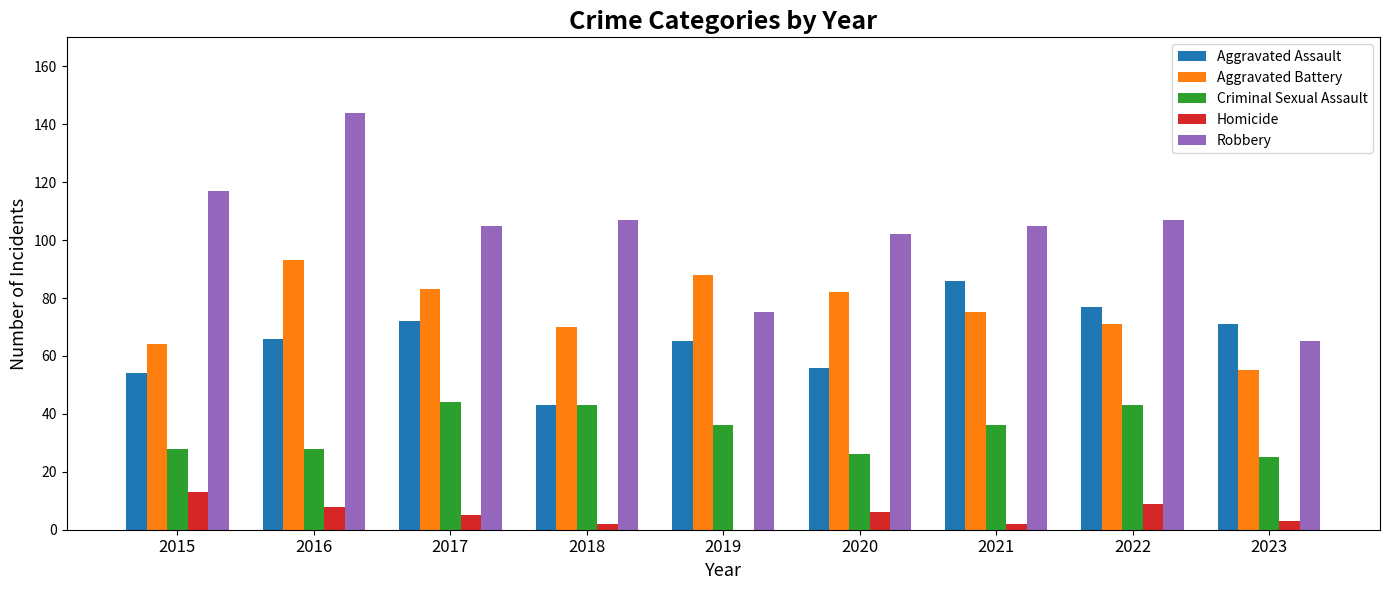

How many data points does each series have?

9